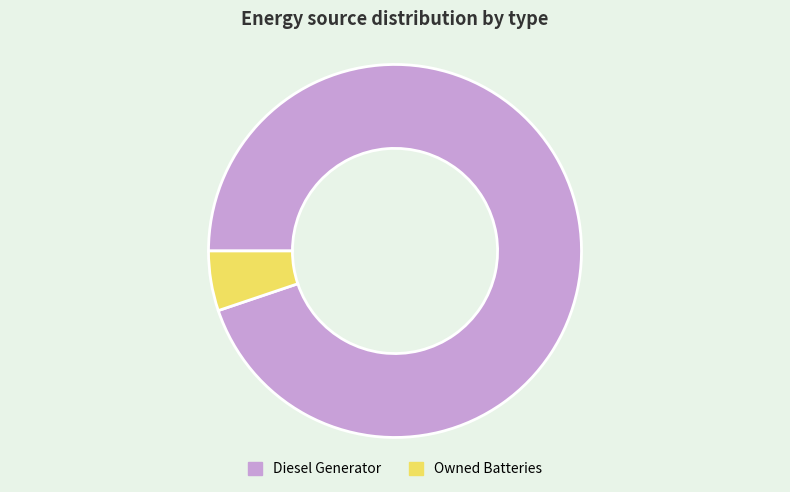

Count the number of slices in the pie.

2